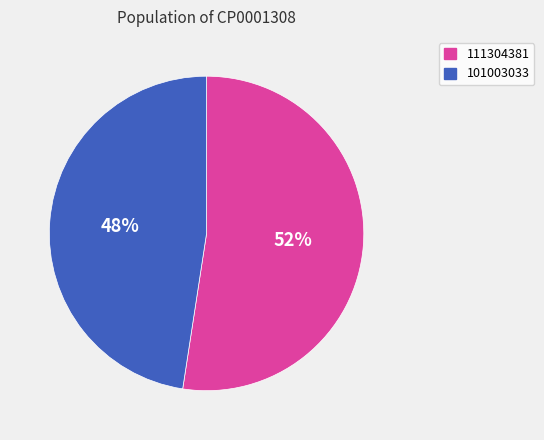

Approximately how many times larger is the value at 101003033 compared to 111304381?

0.9